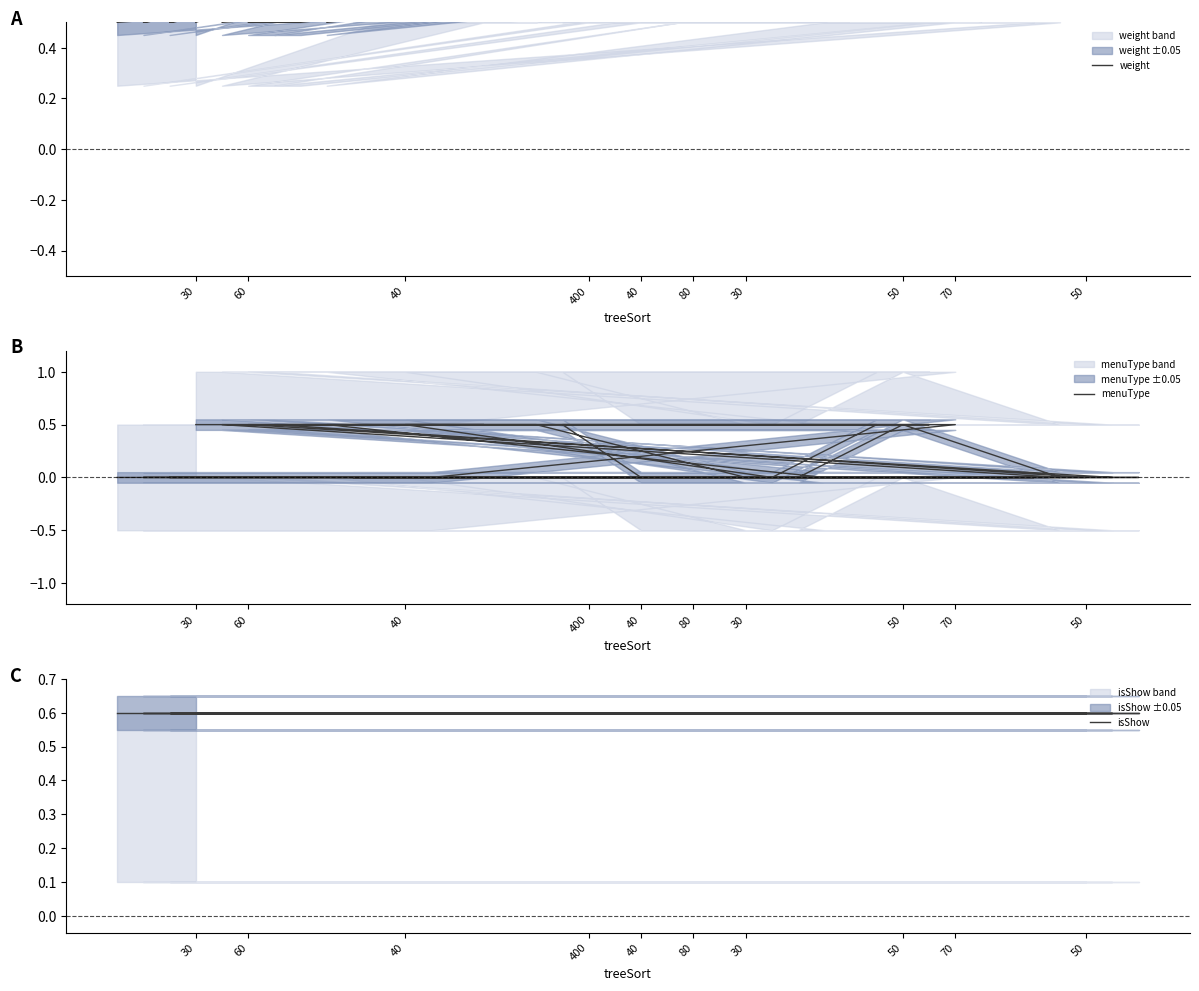

Is this an area chart (filled region under the line)?

No